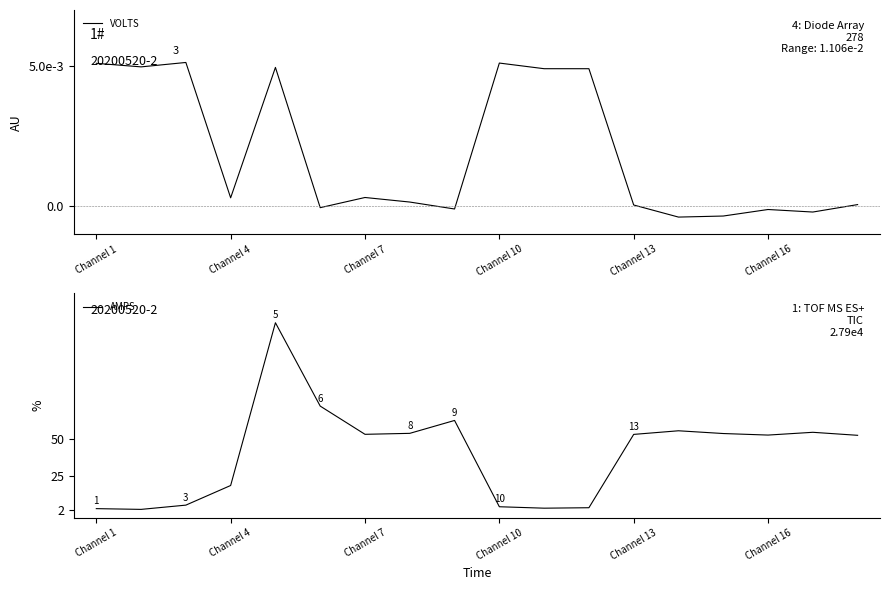

The value of AMPS at Channel 4 is 18.8. True or false?

True